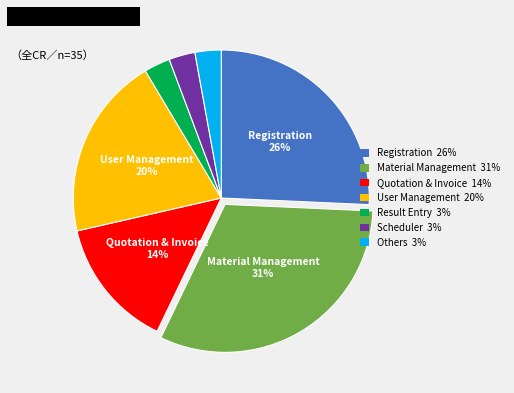

To the nearest percent, what is the average slice percentage?

14%